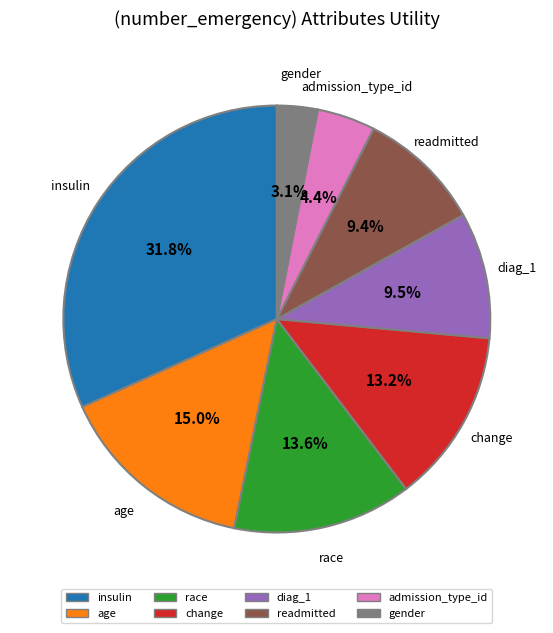

To the nearest percent, what portion does admission_type_id represent?

4%